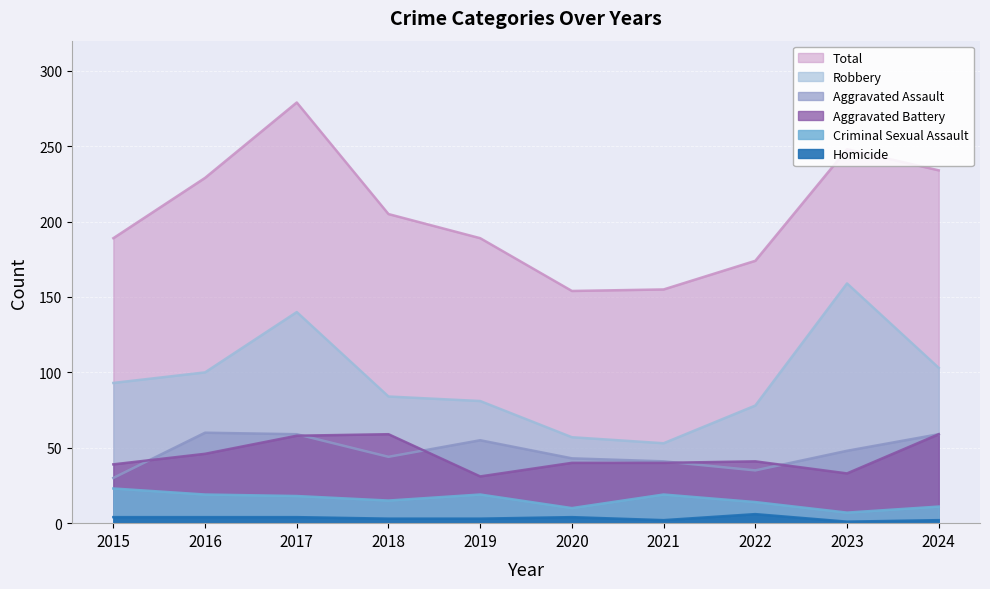

What is the difference between the Robbery values at 2023 and 2024?

56